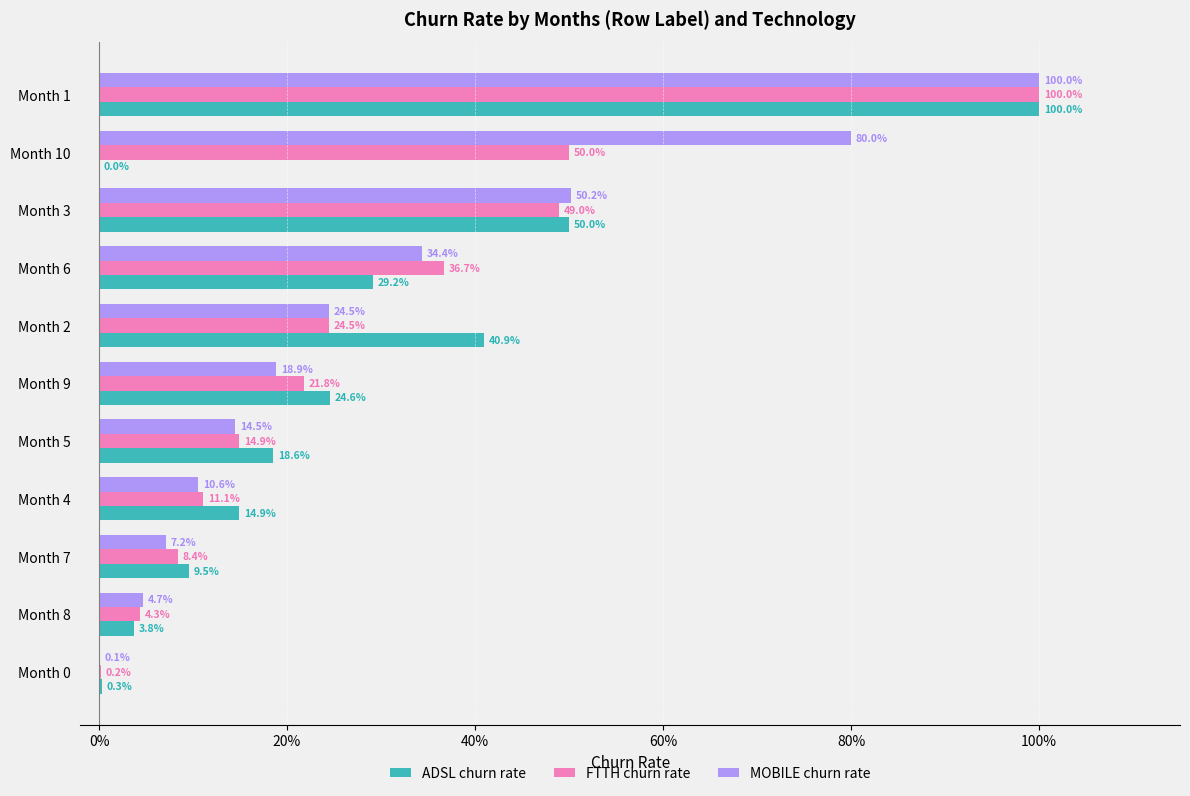

Which series changed the most between Month 4 and Month 2?

ADSL churn rate